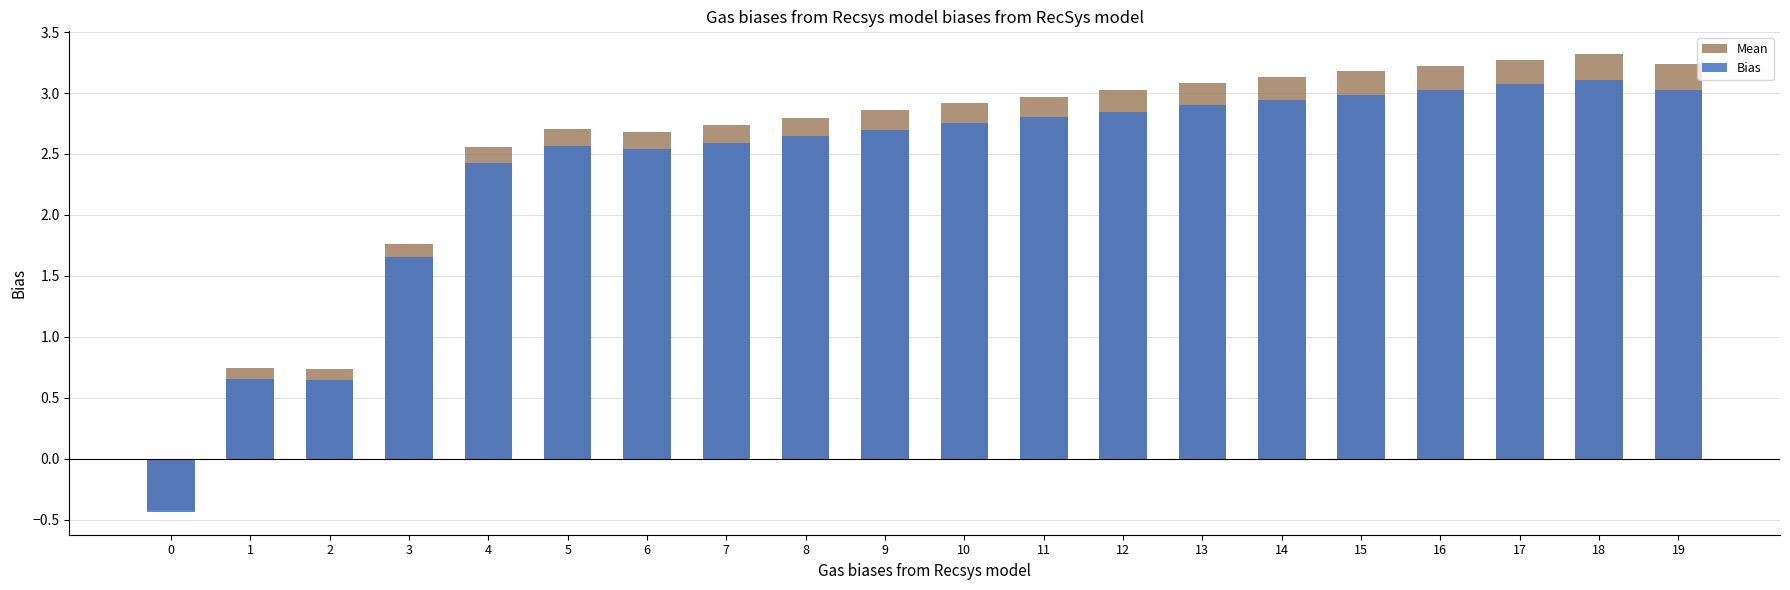

What is the sum of the Mean values at 18 and 8?

6.1